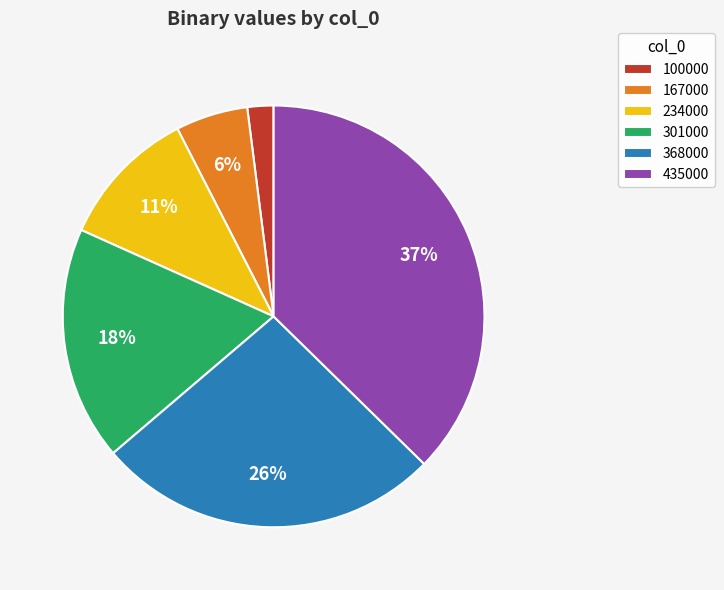

Which category has the smallest portion of the pie?

100000